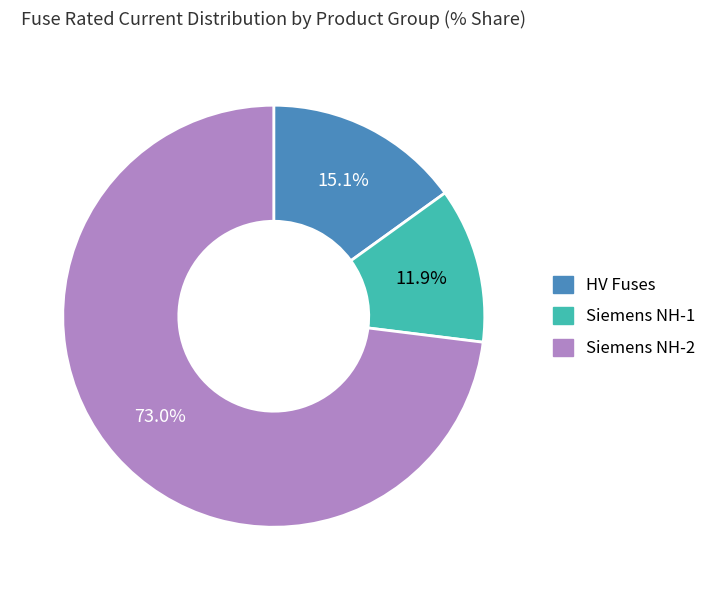

Is there any slice that represents more than half of the pie?

Yes